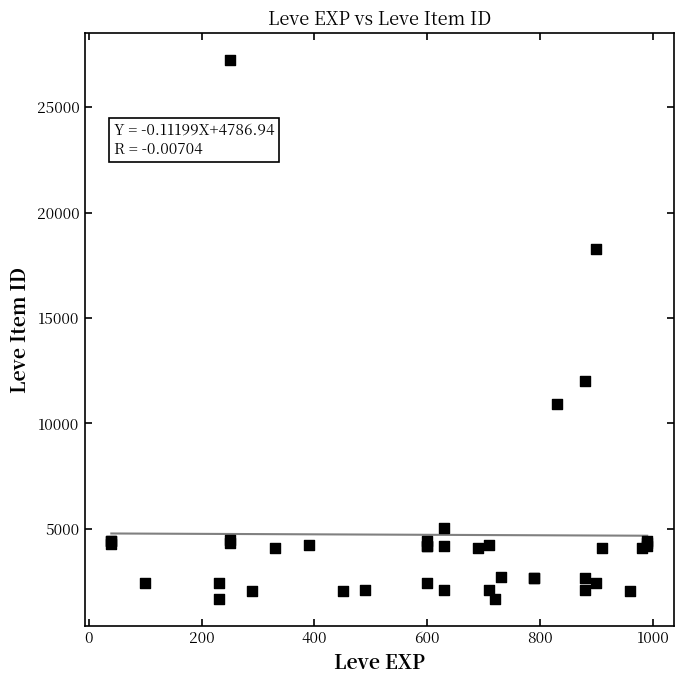

What Y value in the scatter plot is closest to 14448?

12018